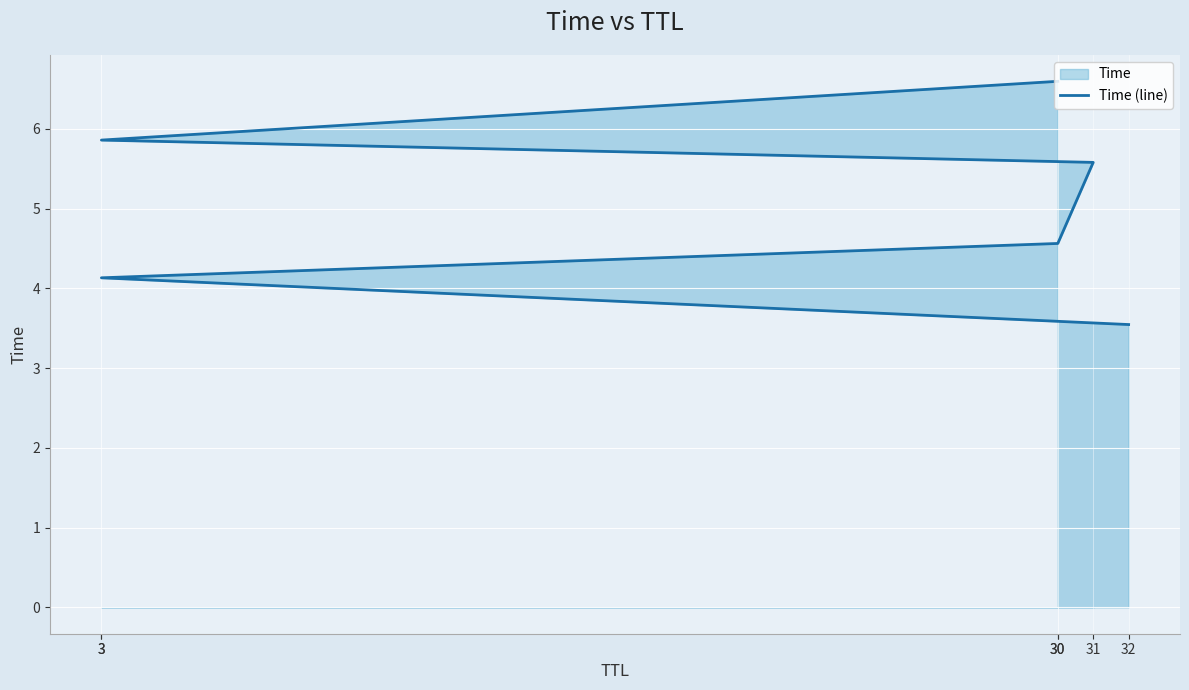

True or false: there are more than 1 points higher than both neighbors.

False